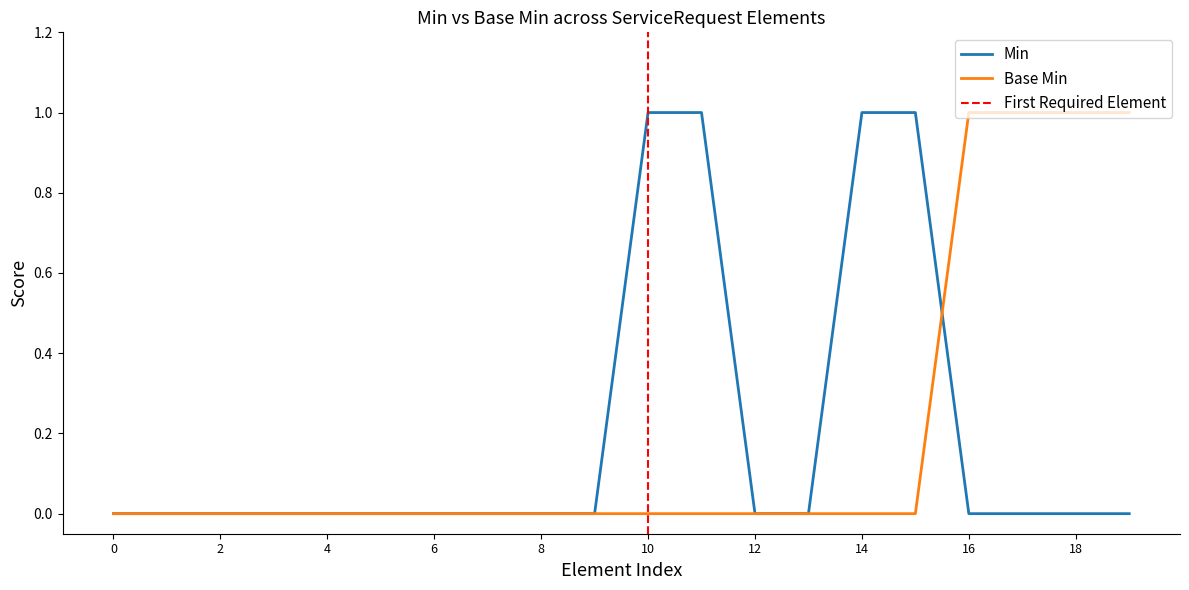

True or false: Base Min and Min cross at least once.

True